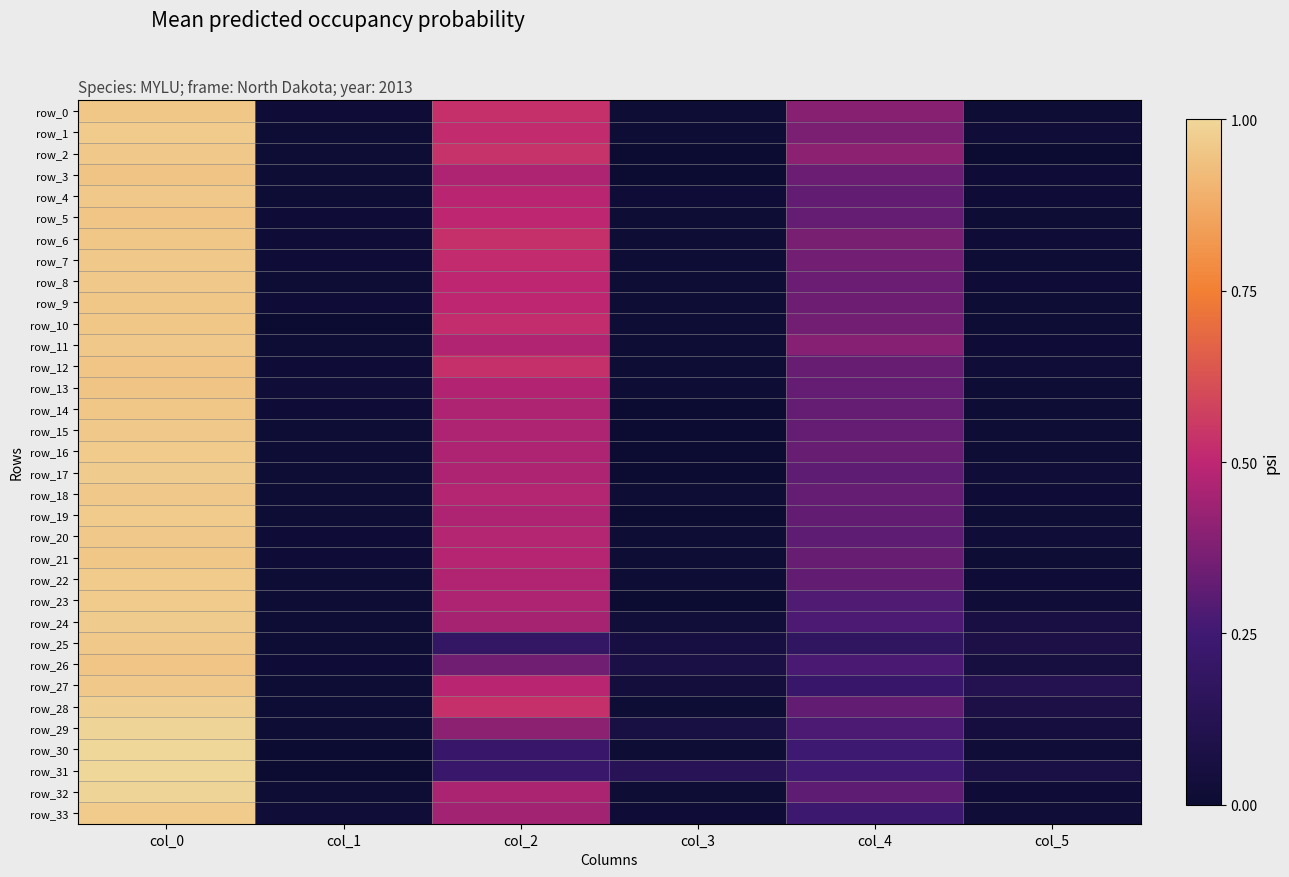

What is the difference between the maximum and minimum values in the row_10 series?

43.0